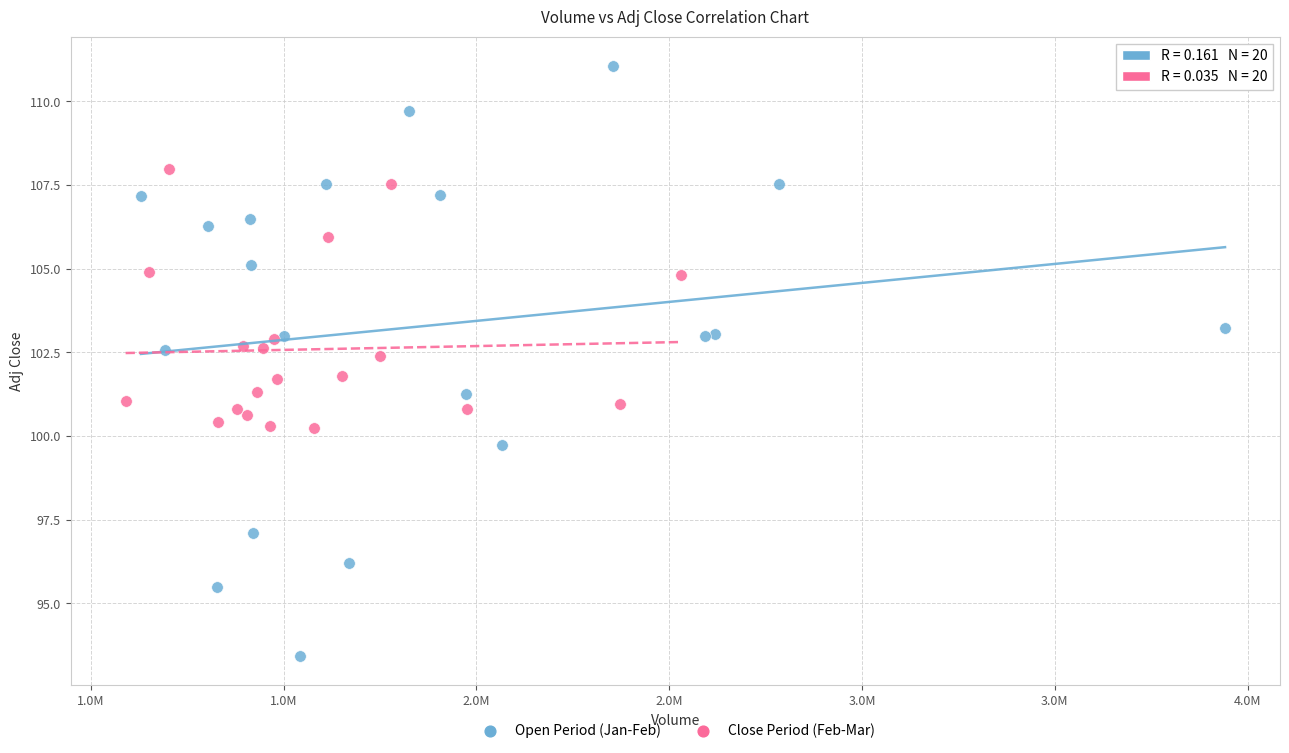

What are all the series names shown in the legend?

Open Period (Jan-Feb), Close Period (Feb-Mar)